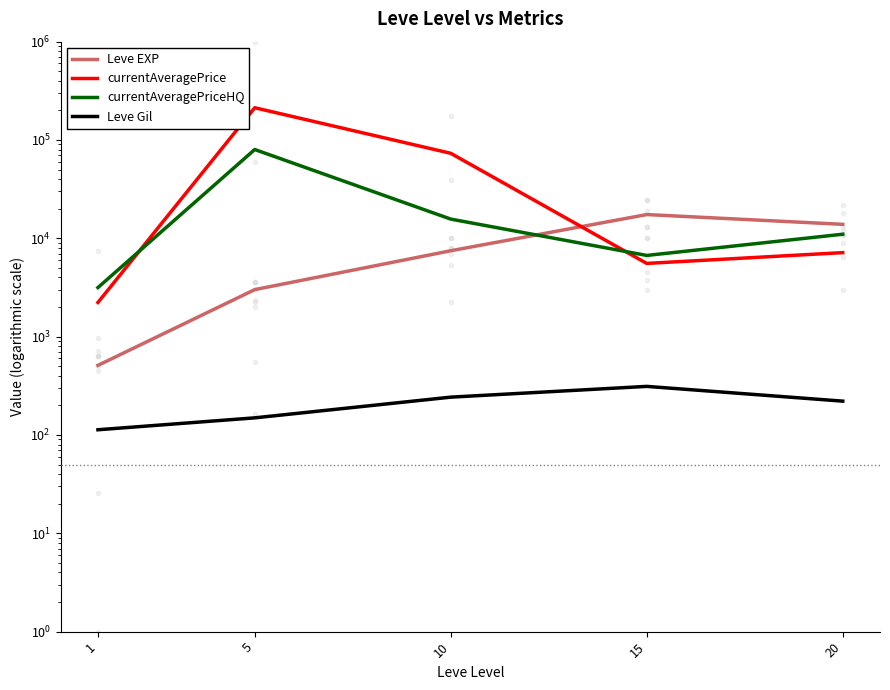

At how many categories does at least one series exceed 23841?

2